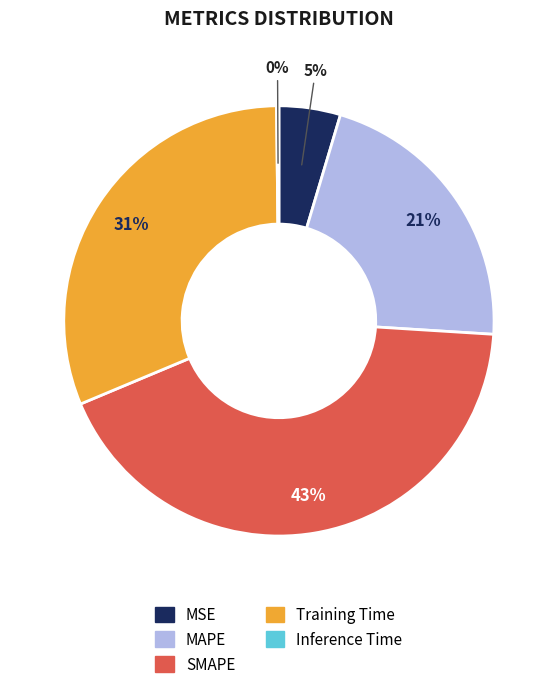

Which category has the biggest portion of the pie?

SMAPE